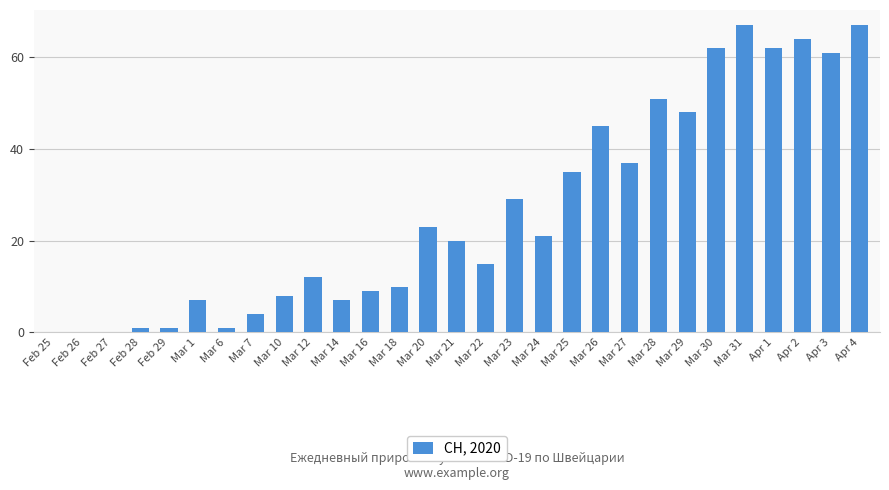

What is the greatest value displayed?

67